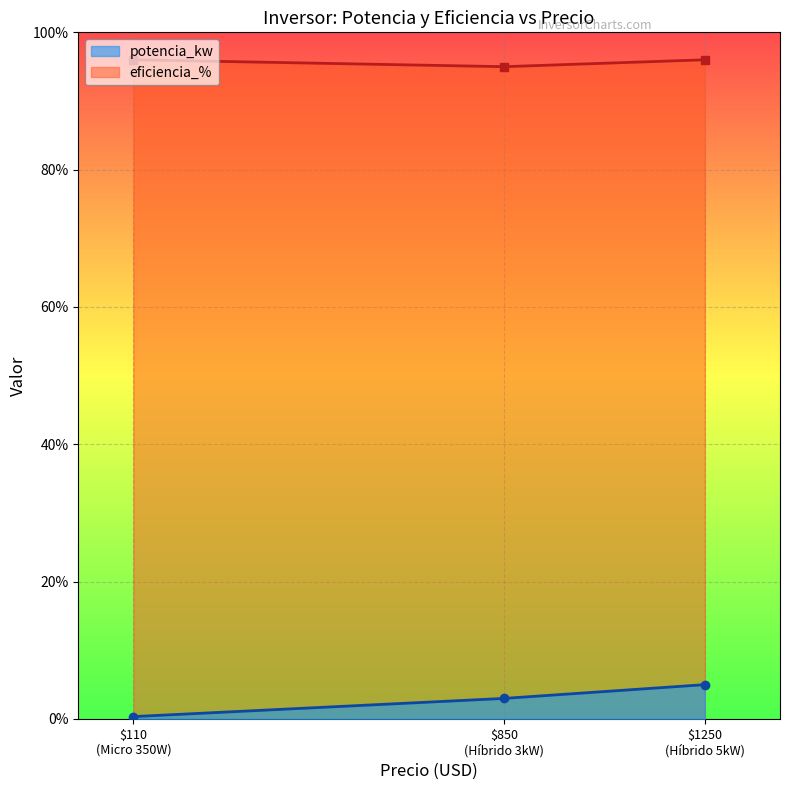

Which series has the largest total across all categories?

eficiencia_%